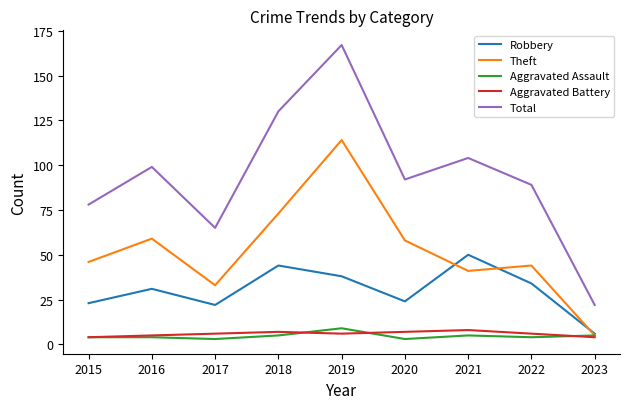

True or false: Total has a value of 130 at 2018.

True